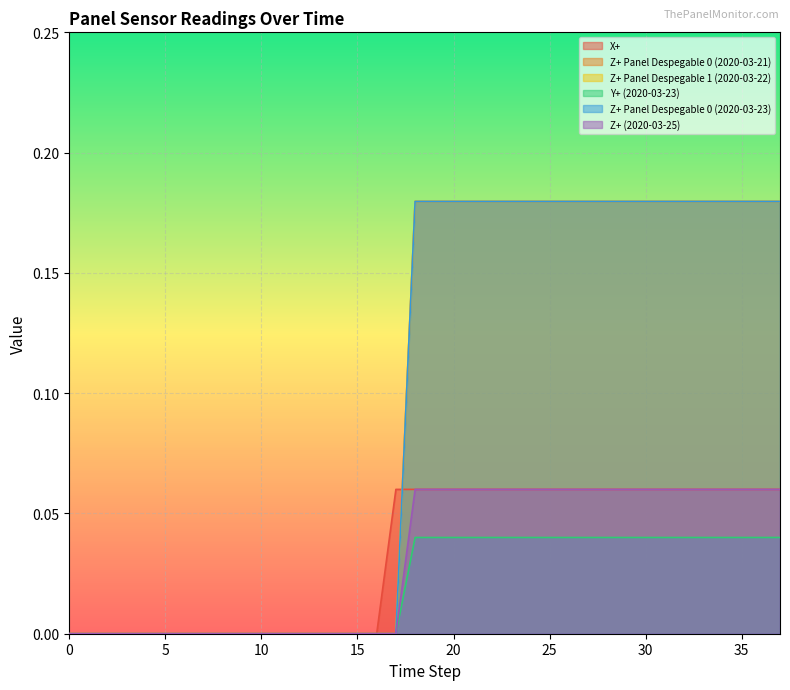

Does the chart display data point markers on the line(s)?

No